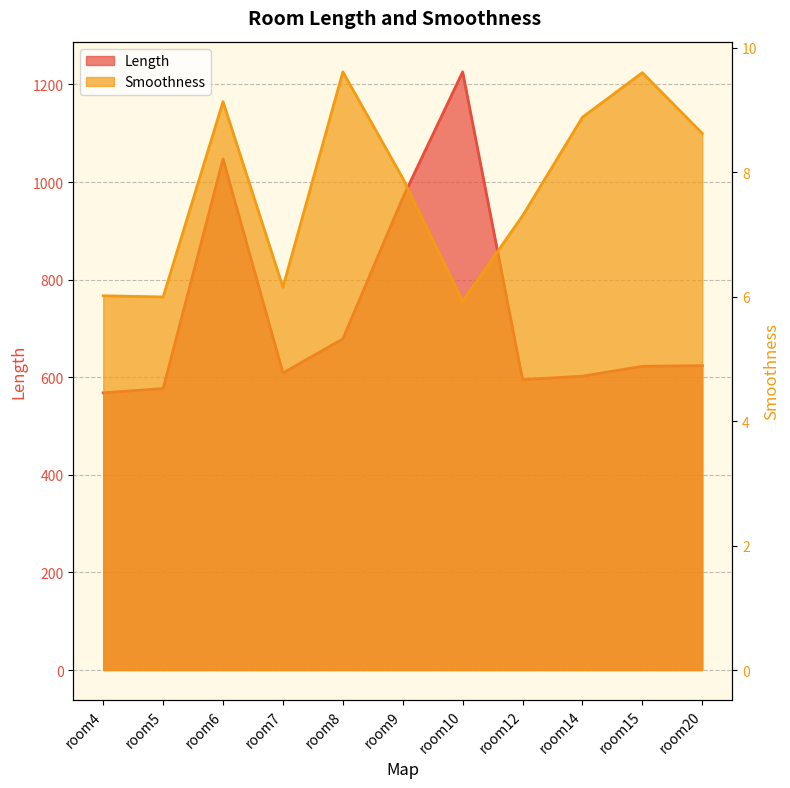

Where does the Length series first go above 622?

room6